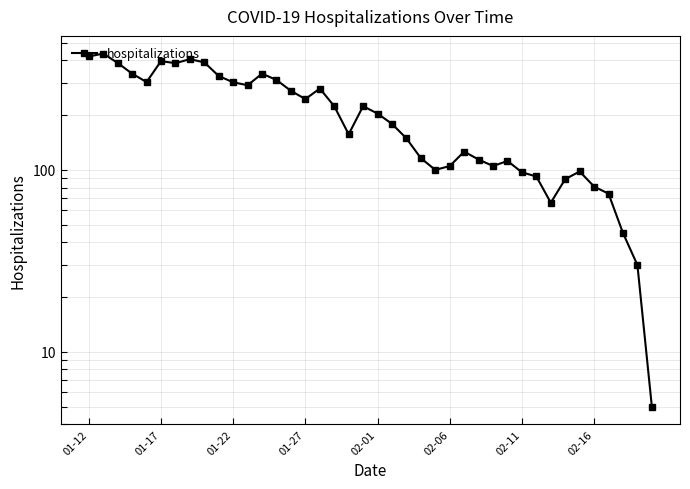

Reading left to right, what are all the values shown in this chart?

420	436	387	338	304	396	386	406	390	328	303	292	338	312	272	245	280	224	157	224	204	179	149	116	100	105	126	114	105	112	97	92	66	89	98	81	74	45	30	5